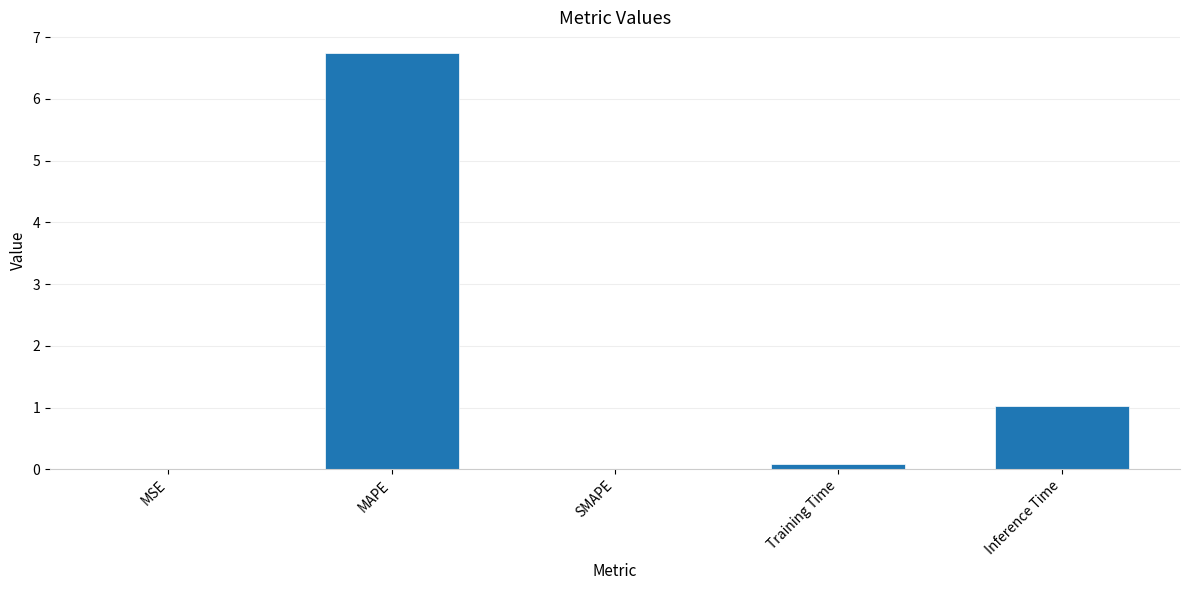

The value at Inference Time is 1.0. True or false?

True